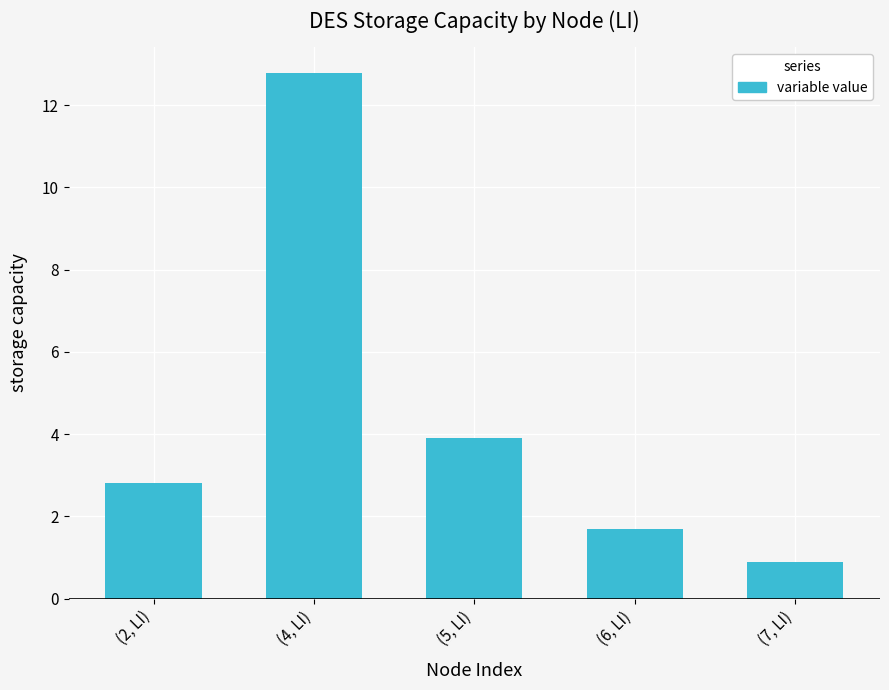

What is the change in value from (5, LI) to (7, LI)?

-3.0